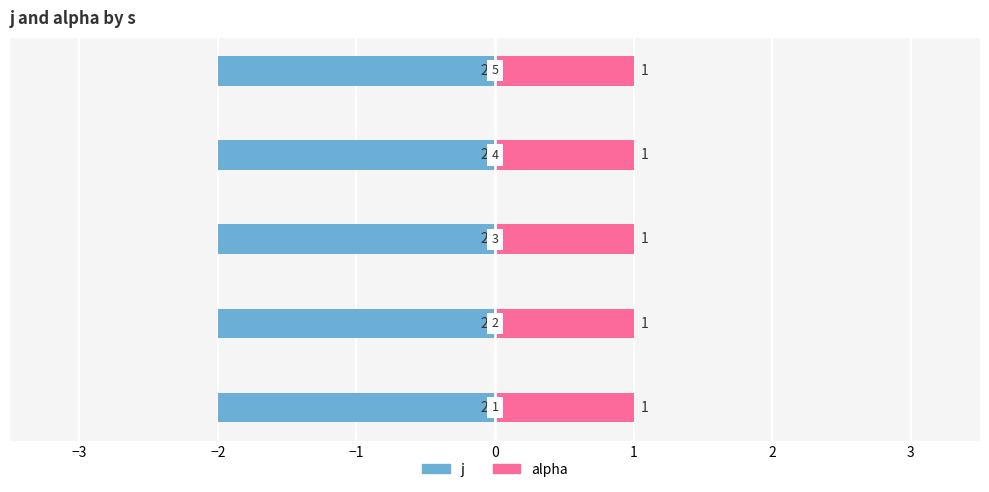

The alpha series shows 0 at 4. True or false?

False